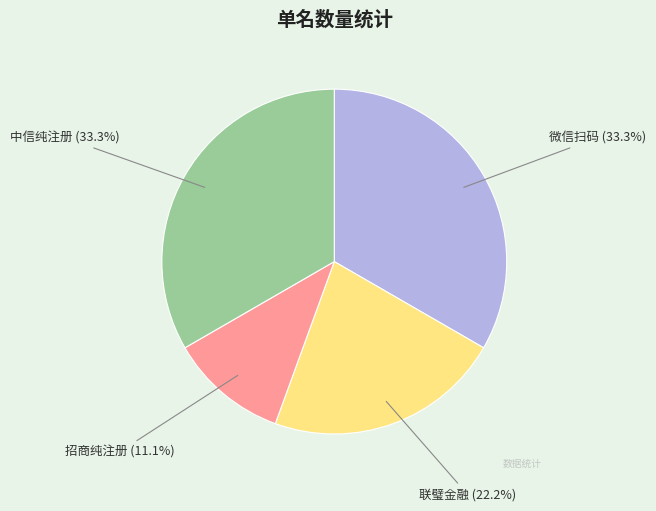

Is there a majority slice in this chart?

No